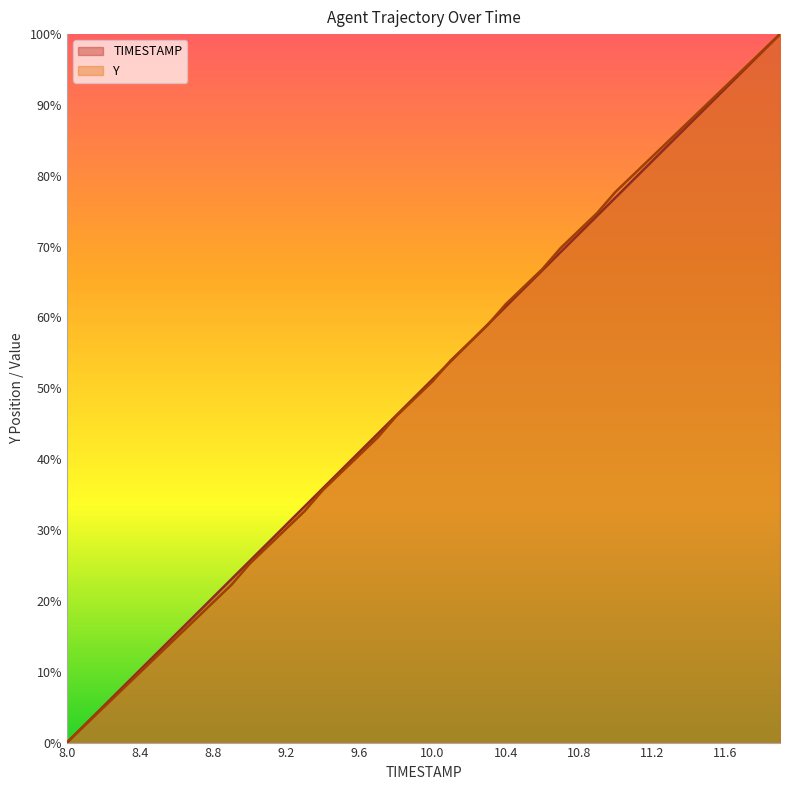

At which label does TIMESTAMP reach its minimum?

8.0